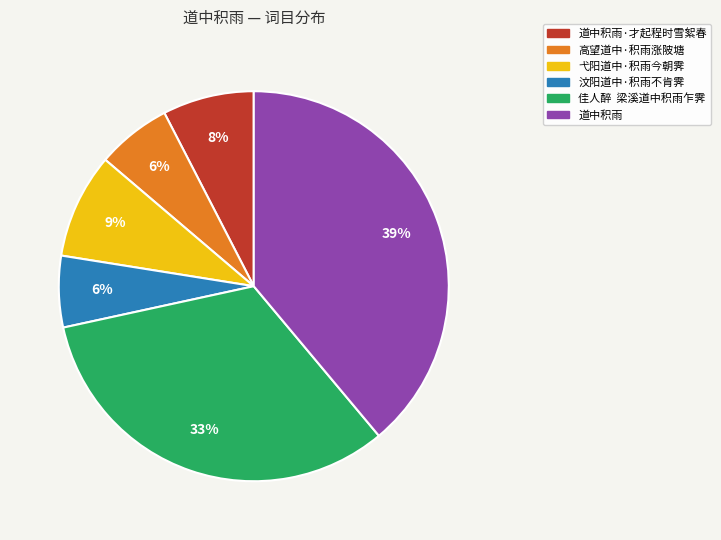

Is there any slice that represents more than half of the pie?

No